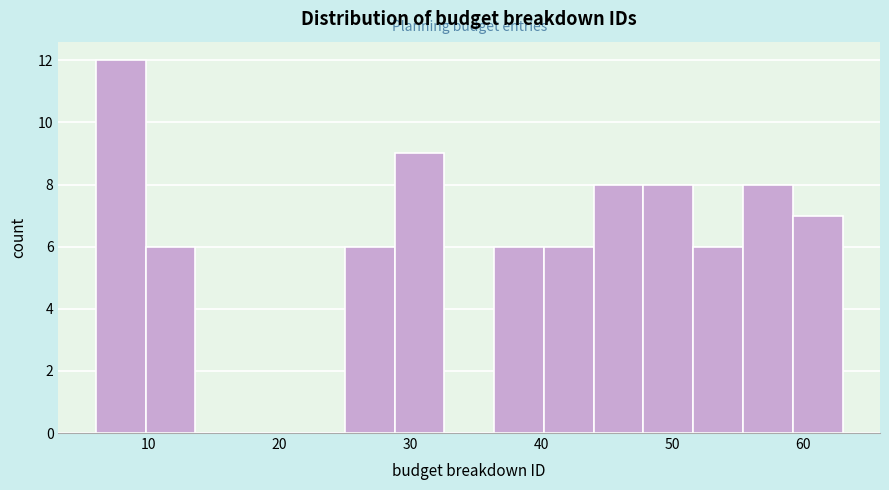

Around what value on the x-axis is the tallest bar? Give the approximate position of its centre, as read against the axis.

8